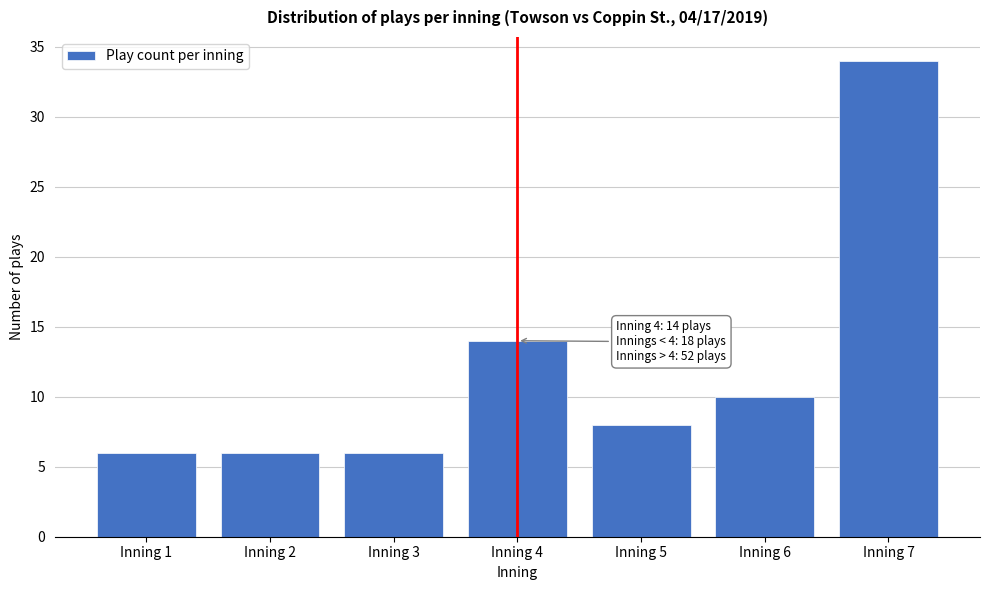

Reading left to right, what are all the values shown in this chart?

6	6	6	14	8	10	34